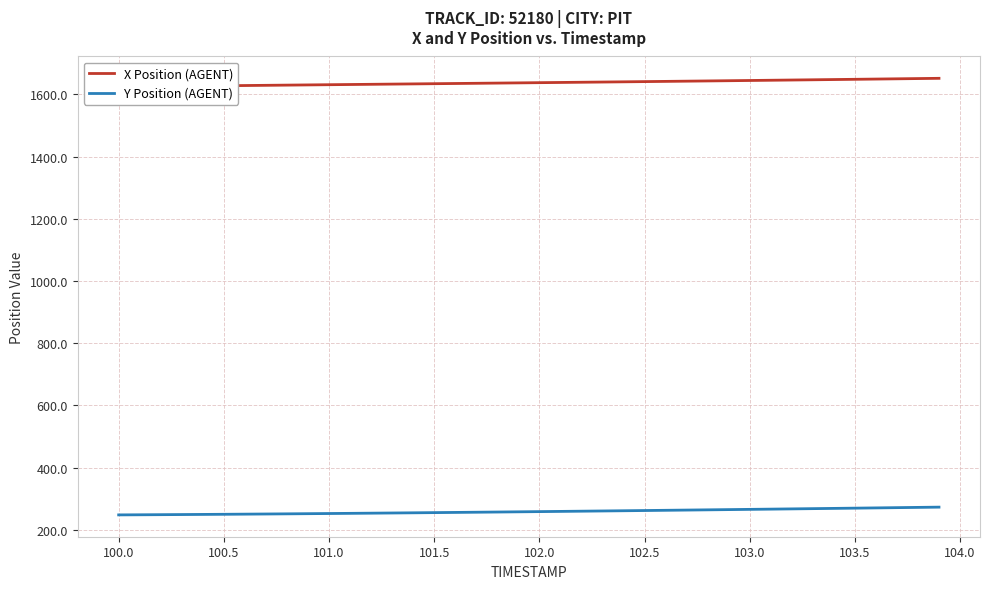

The Y Position (AGENT) series shows 247.9 at 100.0. True or false?

True